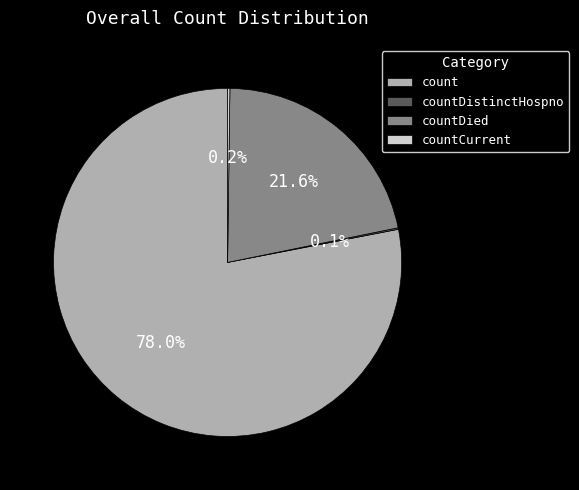

What percentage is the countDied slice, to the nearest percent?

22%